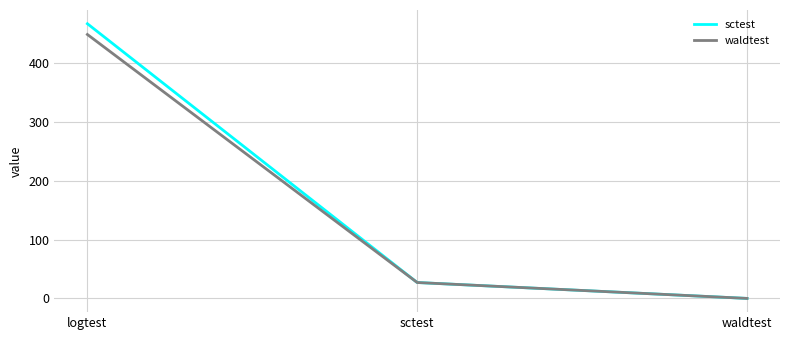

Which series has the largest total across all categories?

sctest